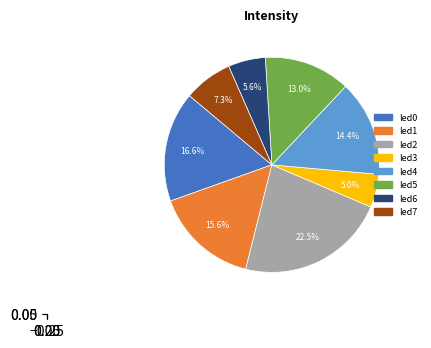

Which slice is the smallest?

led3